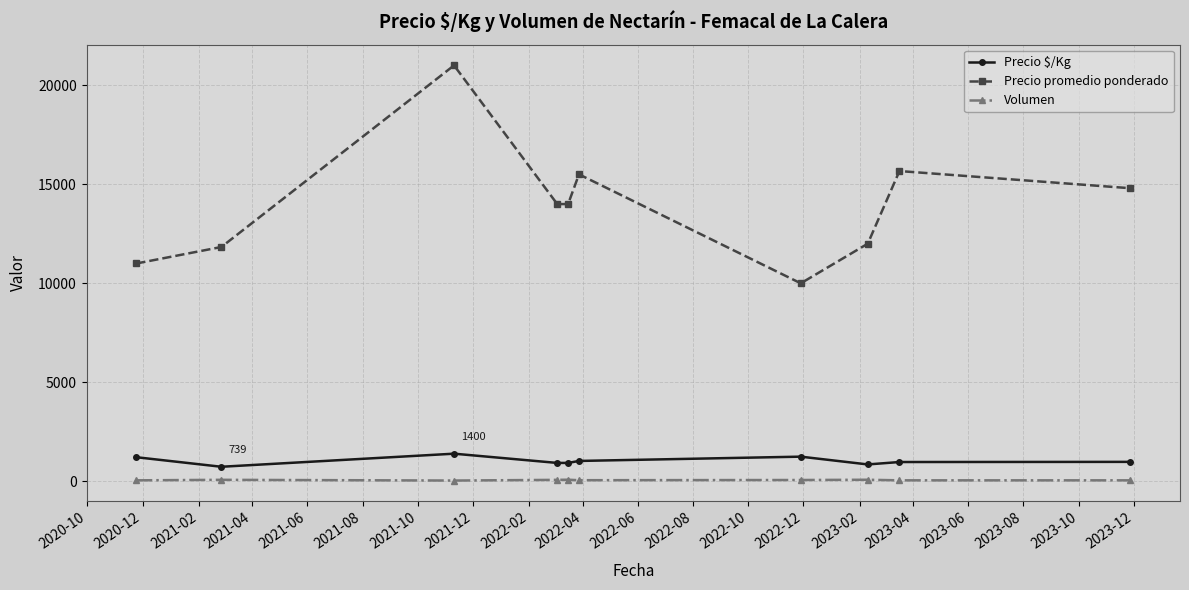

Which series has the largest total across all categories?

Precio promedio ponderado